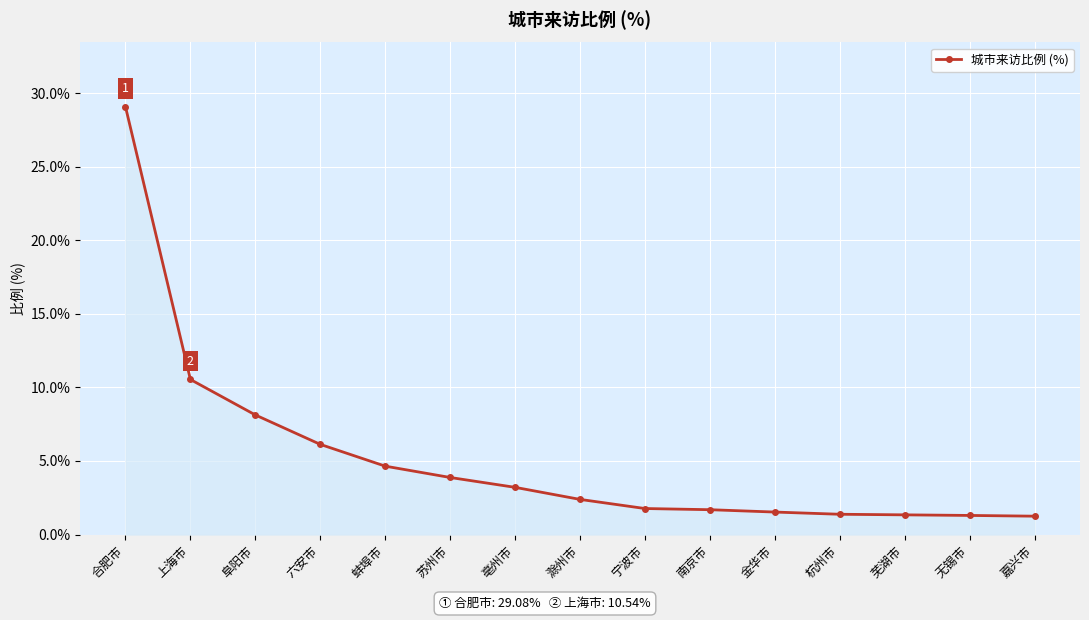

At which category does the chart reach its peak across all series?

合肥市